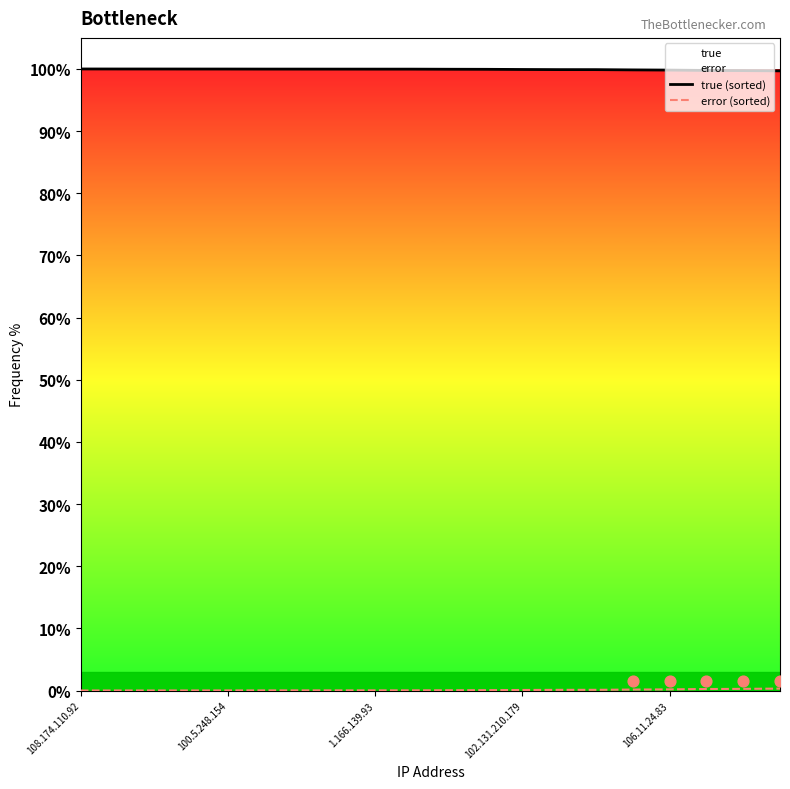

What is the maximum value for true (sorted)?

100.0